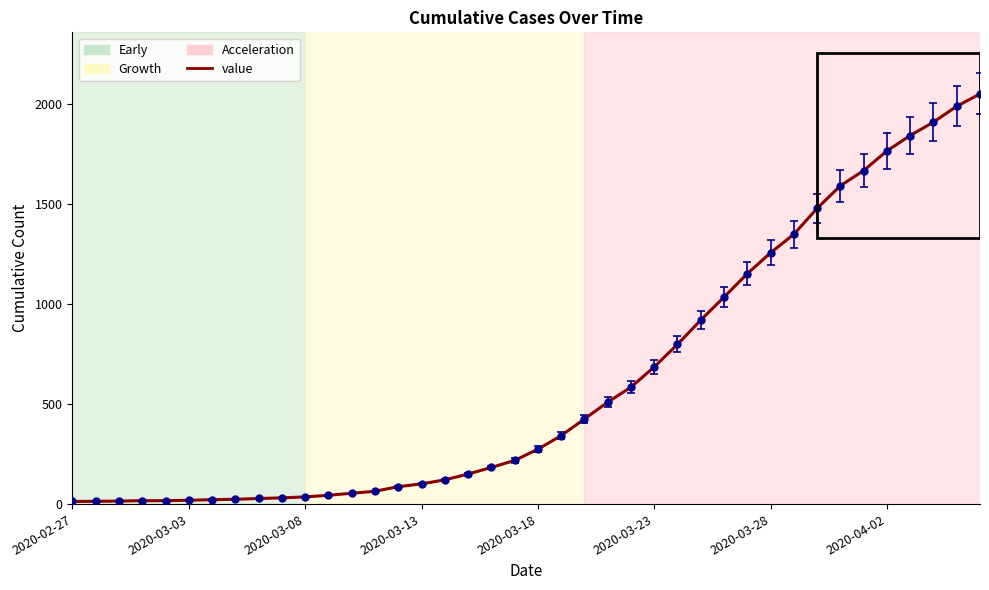

What is the greatest value displayed?

2049